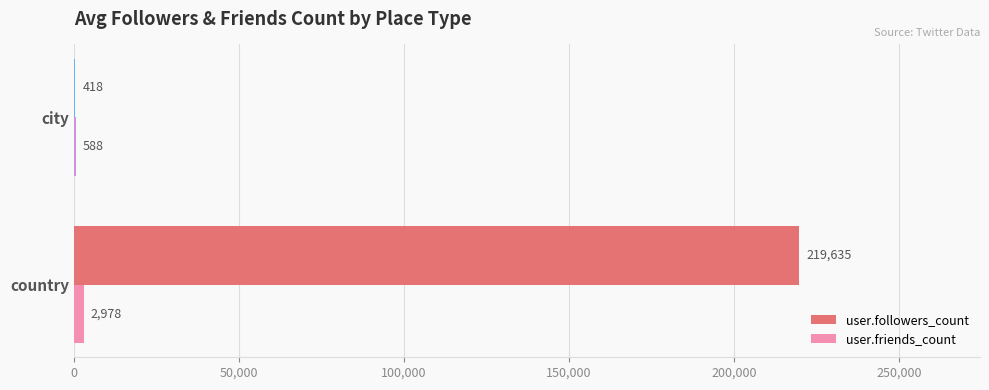

At which category is the sum across all series the highest?

country